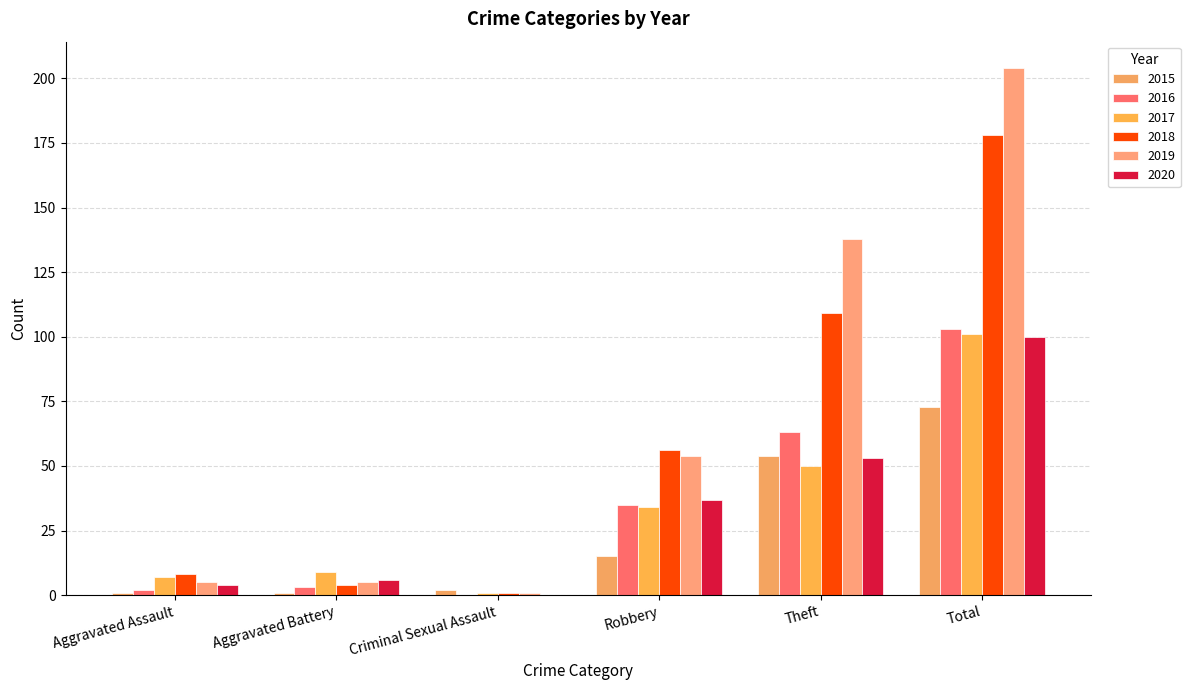

Which category has the highest value across all series?

Total